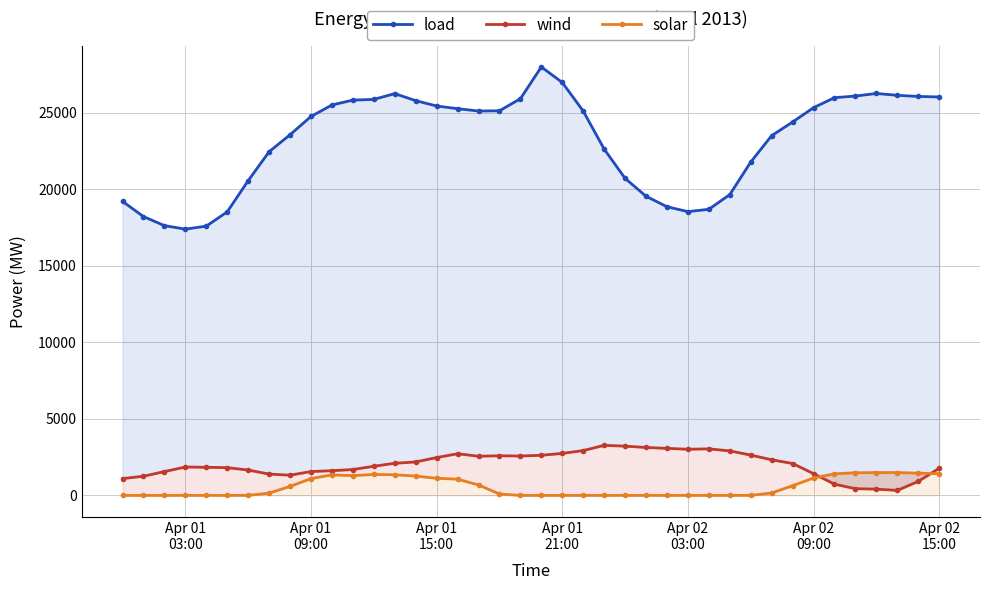

Which series has the largest range (max minus min)?

load